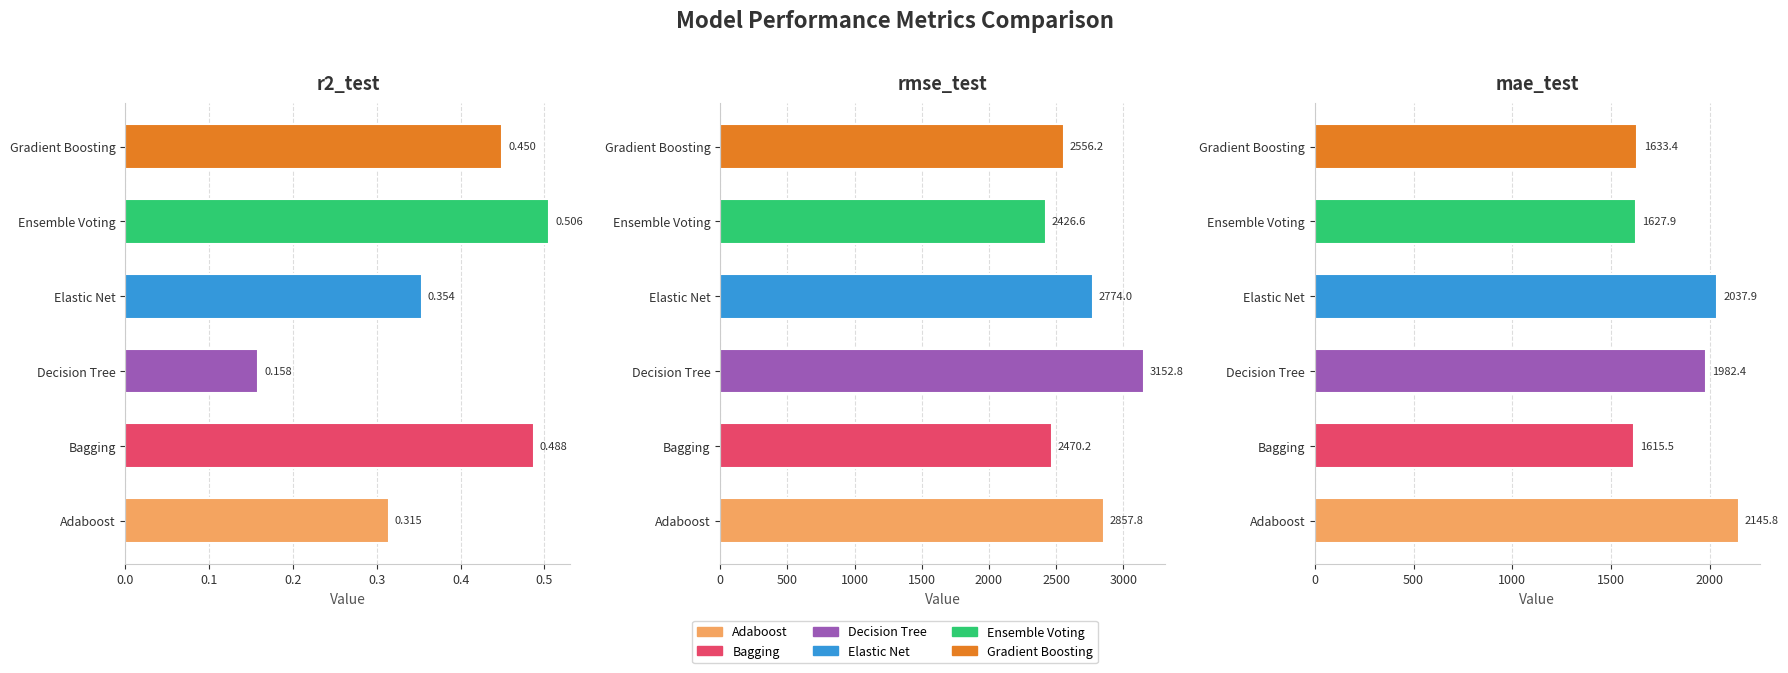

What is the minimum value for Elastic Net?

0.4